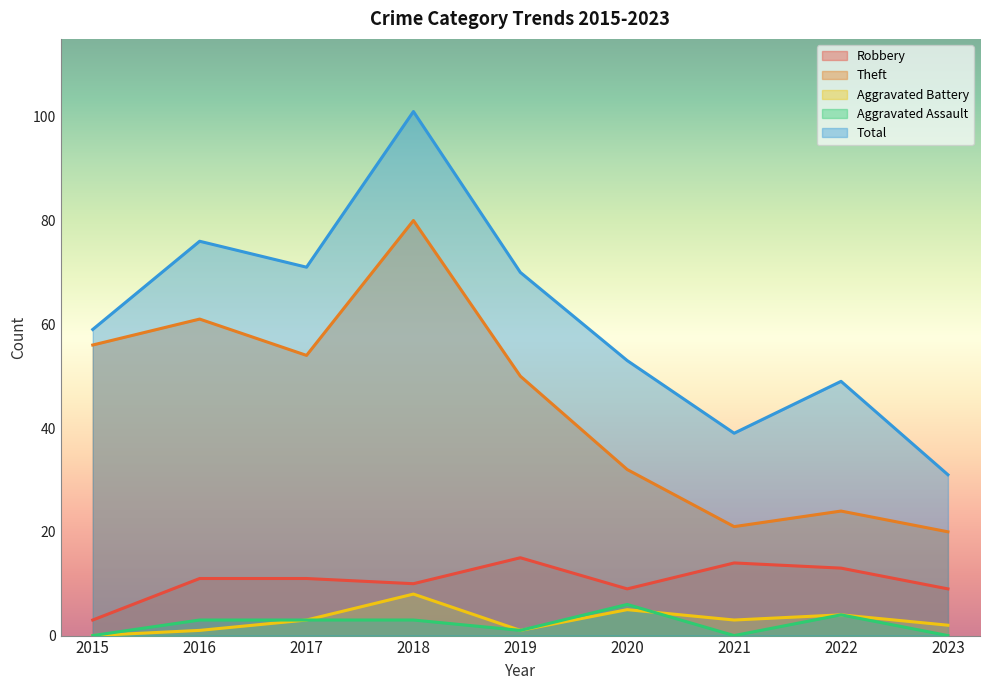

True or false: Total and Robbery cross at least once.

False